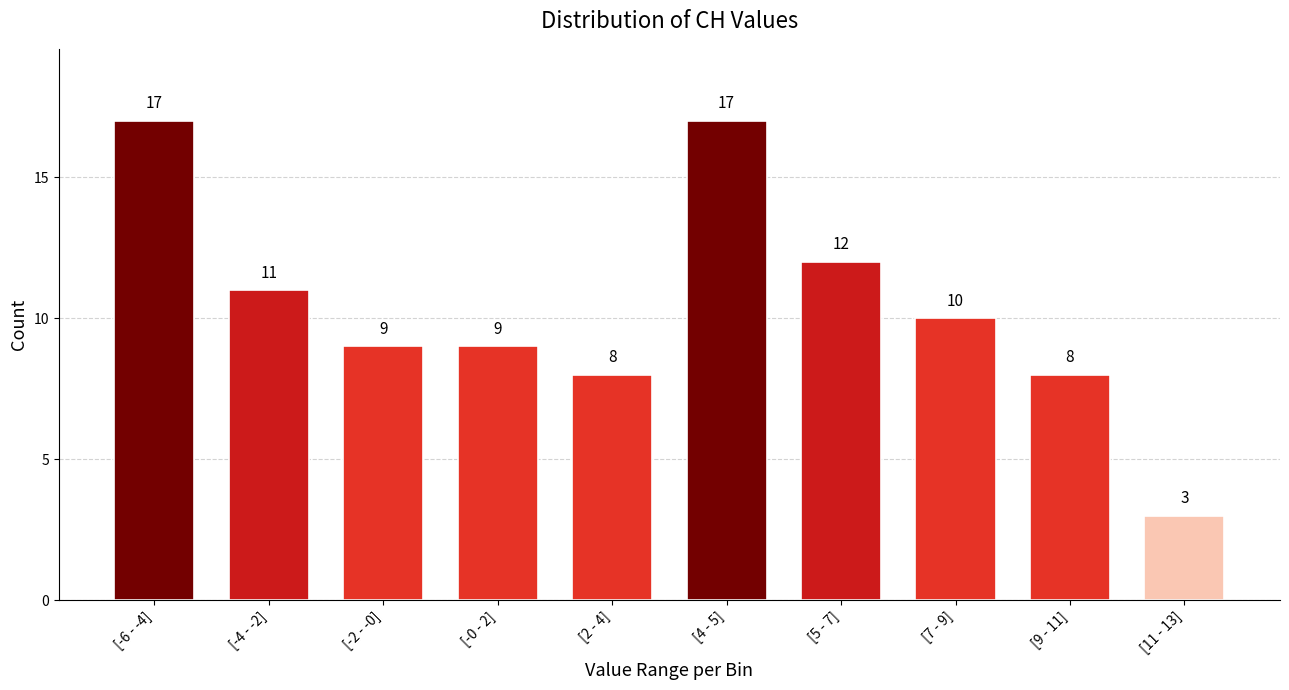

Reading left to right, what are all the values shown in this chart?

[-6 - -4]=17	[-4 - -2]=11	[-2 - -0]=9	[-0 - 2]=9	[2 - 4]=8	[4 - 5]=17	[5 - 7]=12	[7 - 9]=10	[9 - 11]=8	[11 - 13]=3